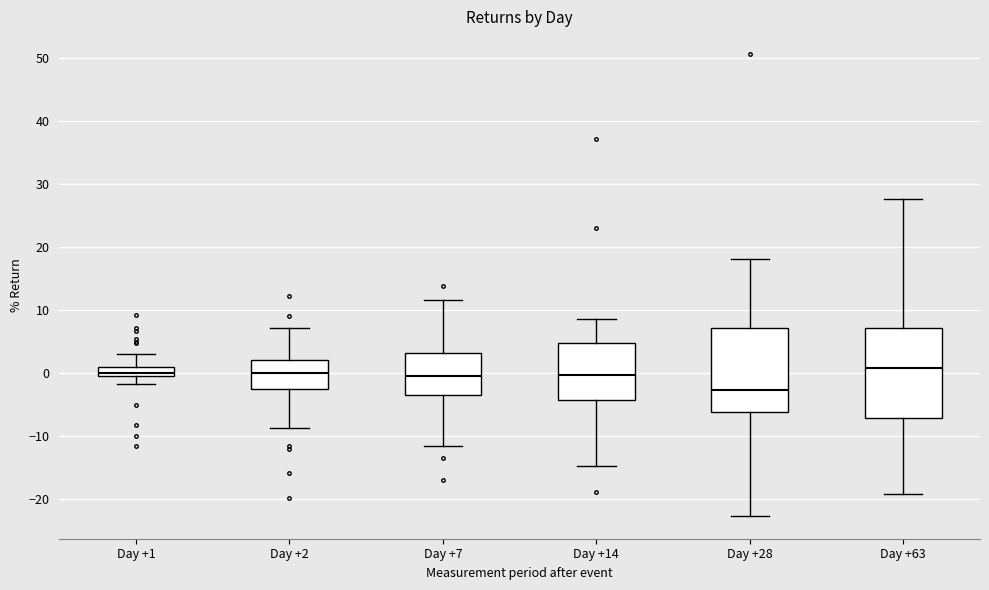

Which box has the lowest median line?

Day +28